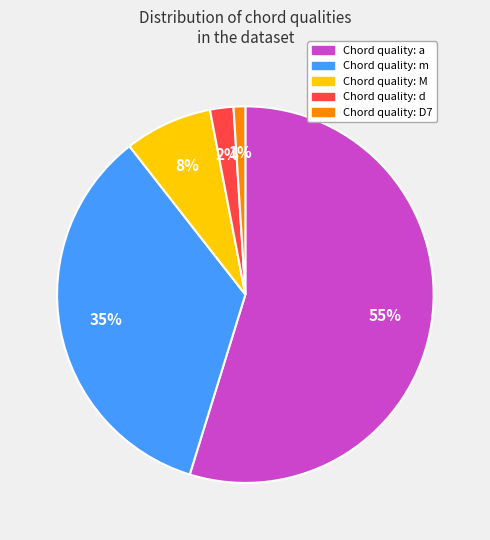

Does any single category account for the majority?

Yes